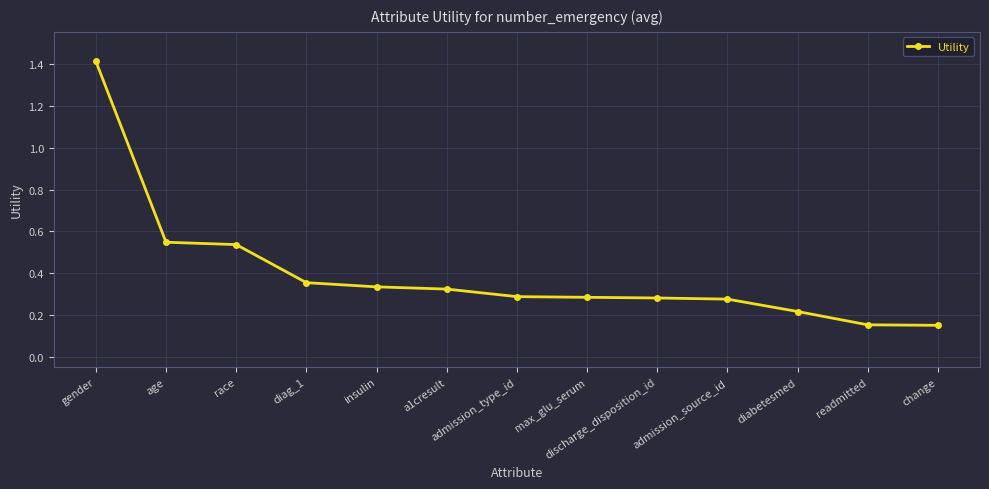

Is it true that the value at admission_type_id is 0.3?

True